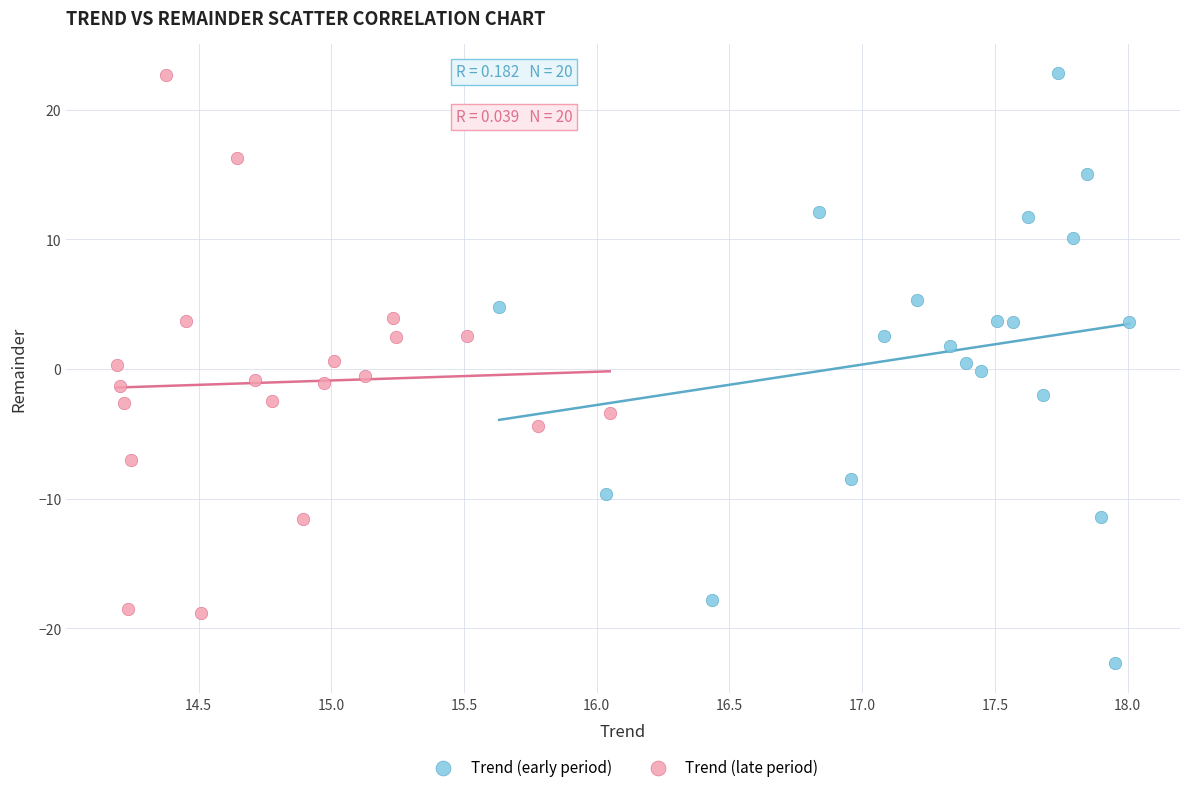

Which series has the largest Y range (max minus min)?

Trend (early period)